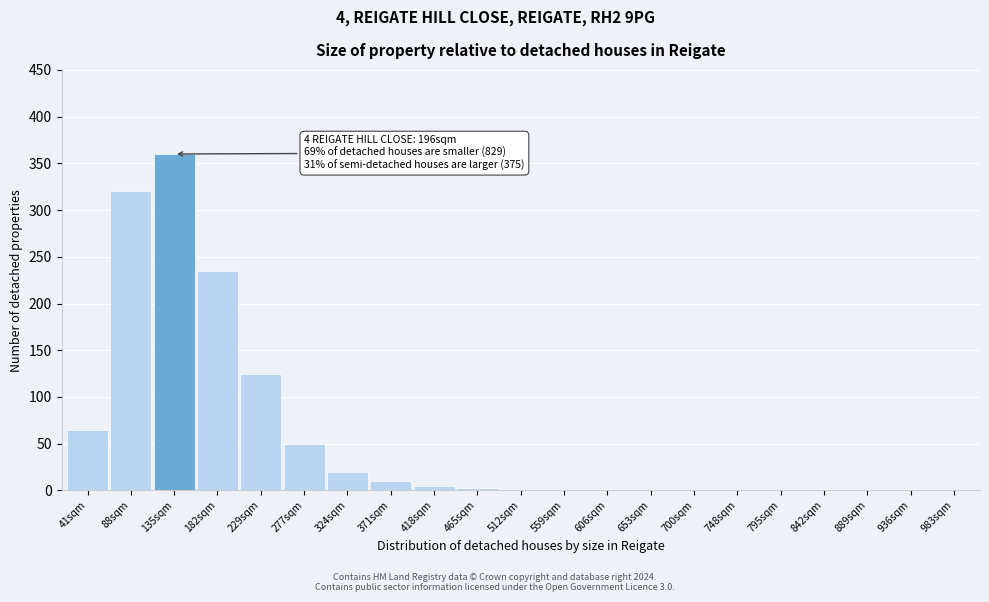

True or false: the data shows 1 at 936sqm.

True